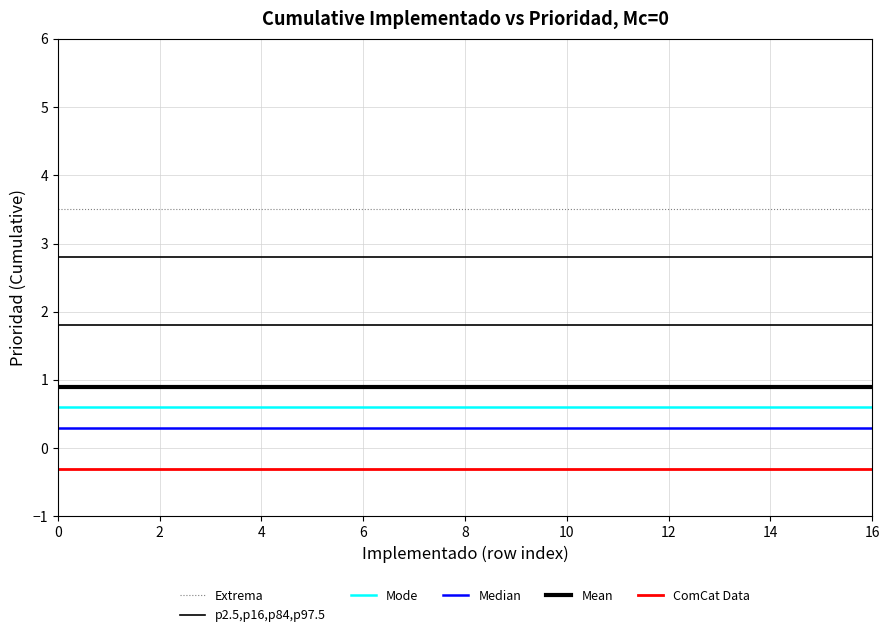

Reading left to right, list all the values displayed in this chart.

Extrema: 3.5	3.5	3.5	3.5	3.5	3.5	3.5	3.5	3.5	3.5	3.5	3.5	3.5	3.5	3.5	3.5	3.5
p2.5,p16,p84,p97.5: 2.8	2.8	2.8	2.8	2.8	2.8	2.8	2.8	2.8	2.8	2.8	2.8	2.8	2.8	2.8	2.8	2.8
Mode: 0.6	0.6	0.6	0.6	0.6	0.6	0.6	0.6	0.6	0.6	0.6	0.6	0.6	0.6	0.6	0.6	0.6
Median: 0.3	0.3	0.3	0.3	0.3	0.3	0.3	0.3	0.3	0.3	0.3	0.3	0.3	0.3	0.3	0.3	0.3
Mean: 0.9	0.9	0.9	0.9	0.9	0.9	0.9	0.9	0.9	0.9	0.9	0.9	0.9	0.9	0.9	0.9	0.9
ComCat Data: -0.3	-0.3	-0.3	-0.3	-0.3	-0.3	-0.3	-0.3	-0.3	-0.3	-0.3	-0.3	-0.3	-0.3	-0.3	-0.3	-0.3